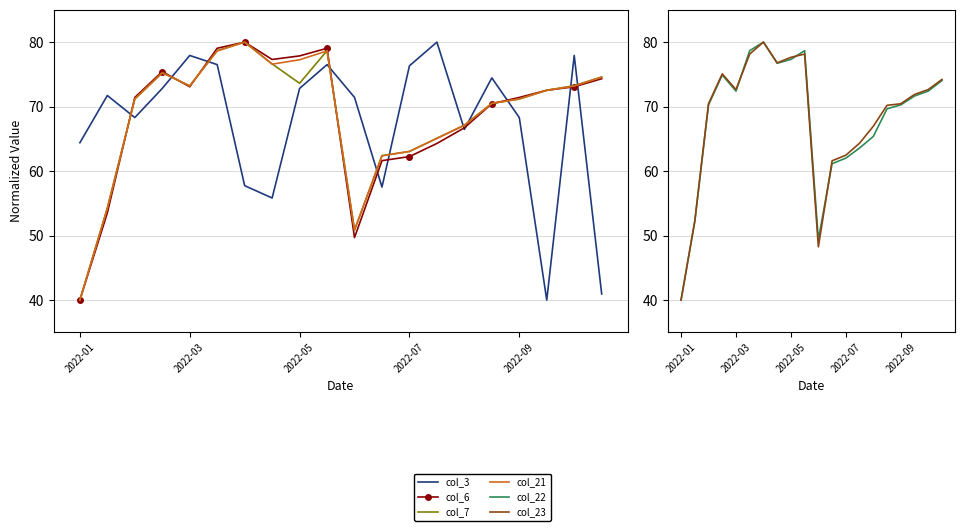

The col_21 series shows 34.7 at 7. True or false?

False